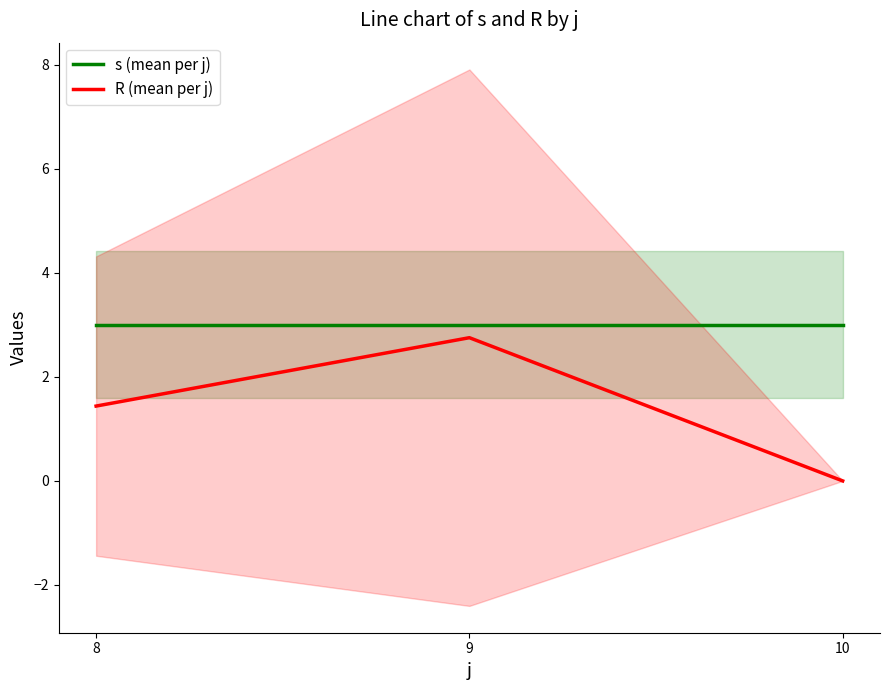

Which series has the widest spread of values?

R (mean per j)